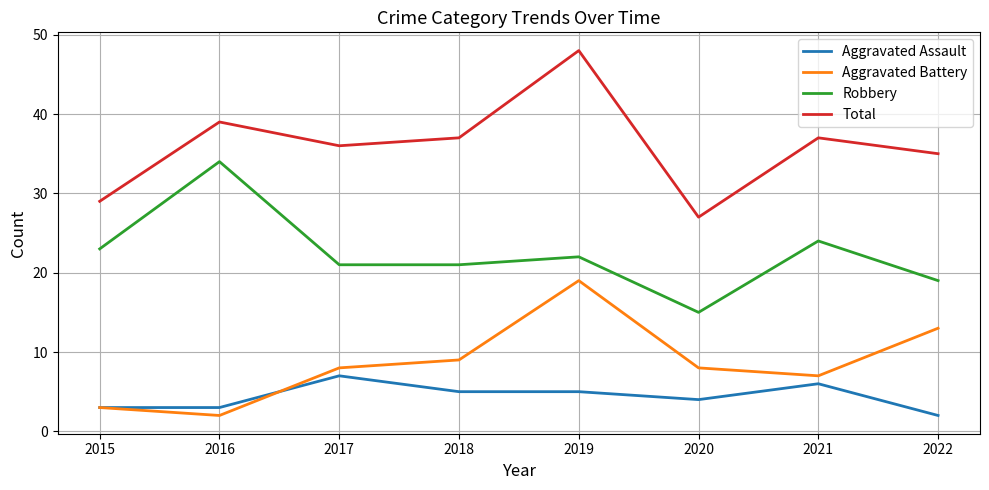

What are all the series names shown in the legend?

Aggravated Assault, Aggravated Battery, Robbery, Total